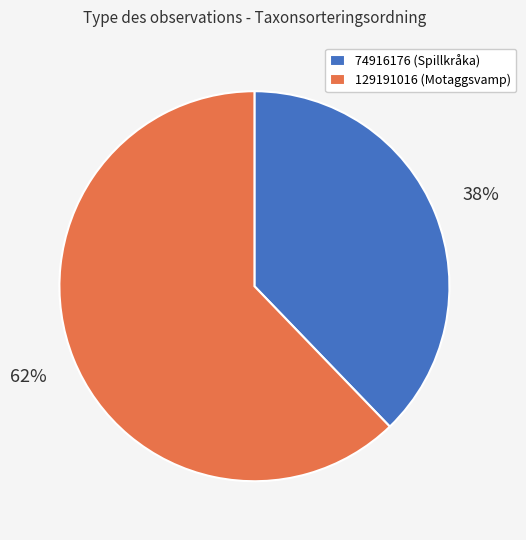

Is the sum of 129191016 (Motaggsvamp) and 74916176 (Spillkråka) greater than half?

Yes